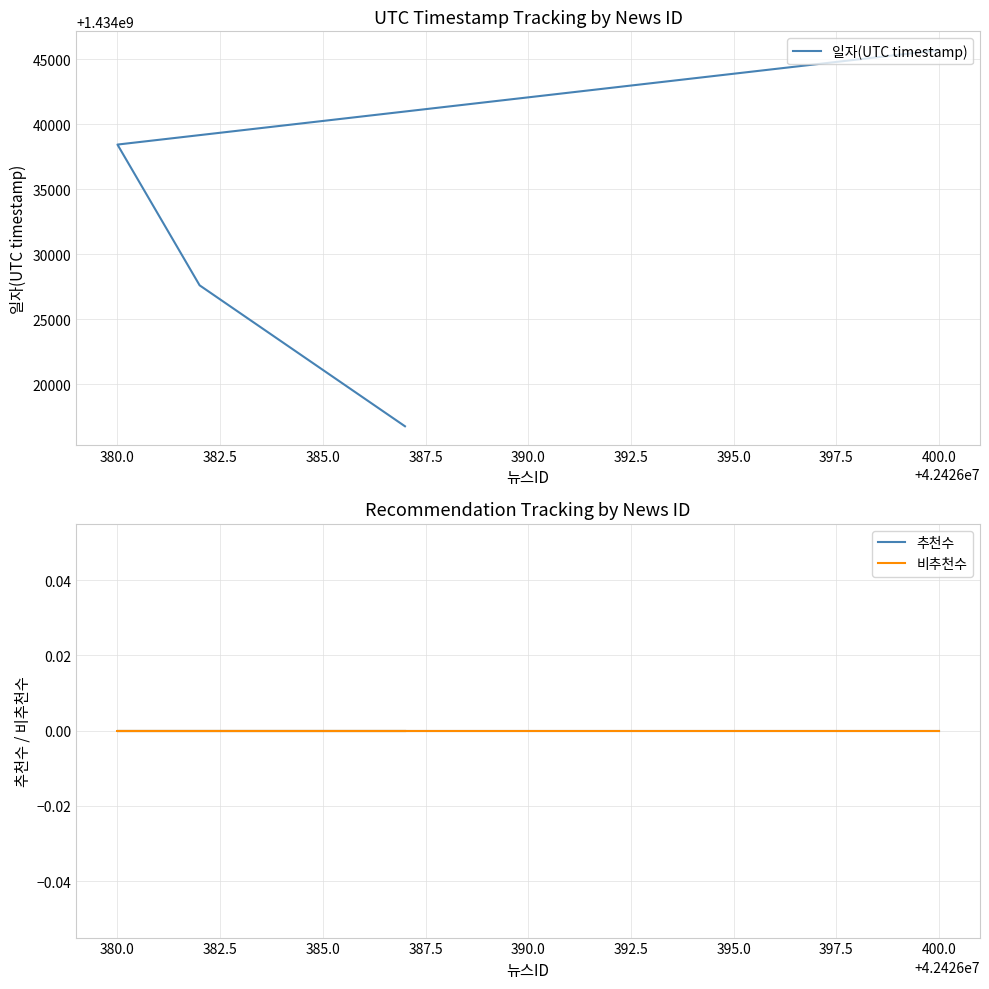

True or false: 비추천수 has more than 0 points higher than both neighbors.

False